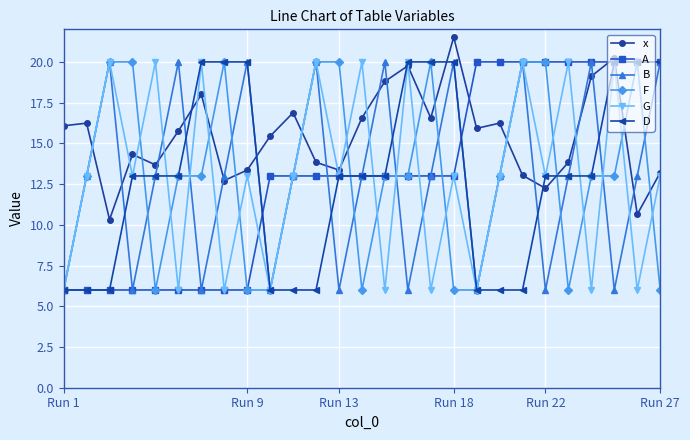

What is the minimum value shown in the chart?

6.0